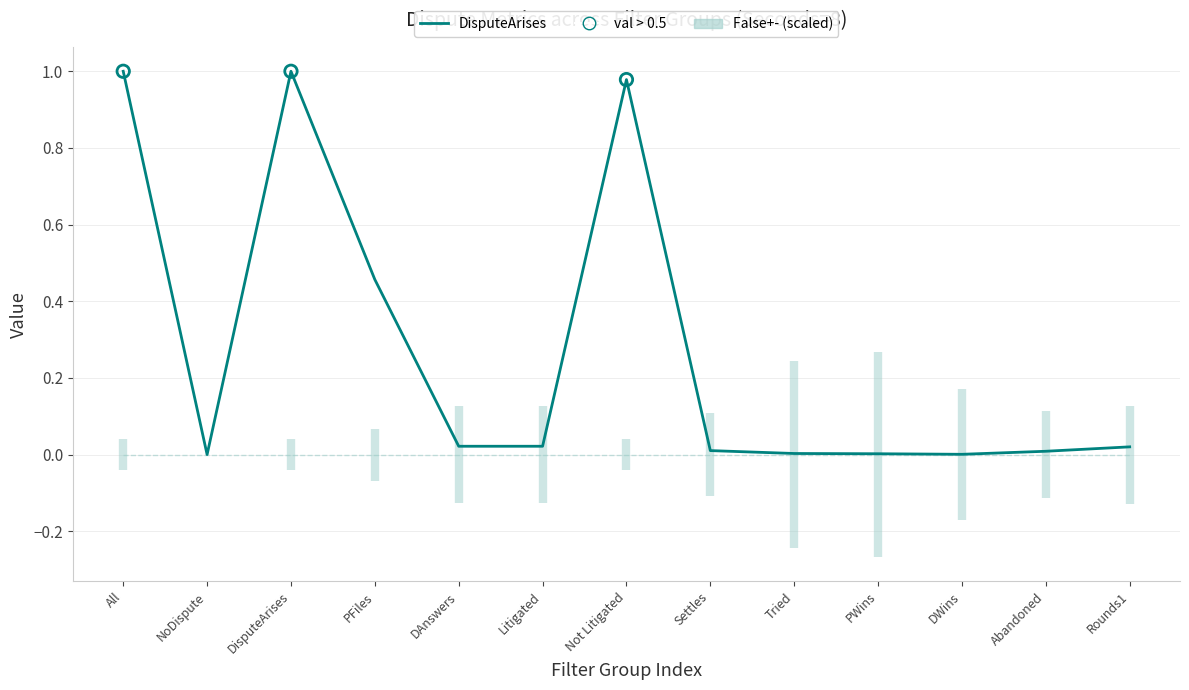

Is the value of permutation avg at NoDispute greater than the value of DisputeArises at Rounds1?

No